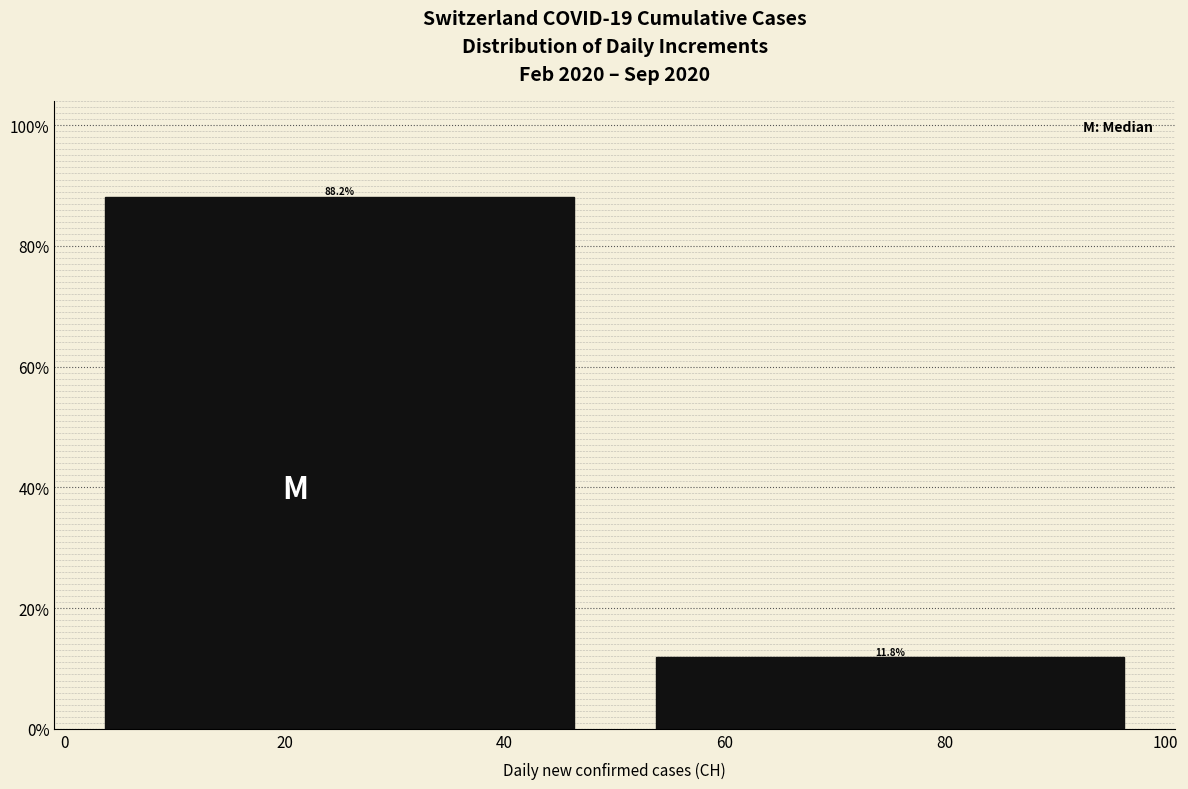

Reading left to right, list every bar in this chart as the range it spans on the x-axis followed by its height.

0 to 50: 88.2
50 to 100: 11.8